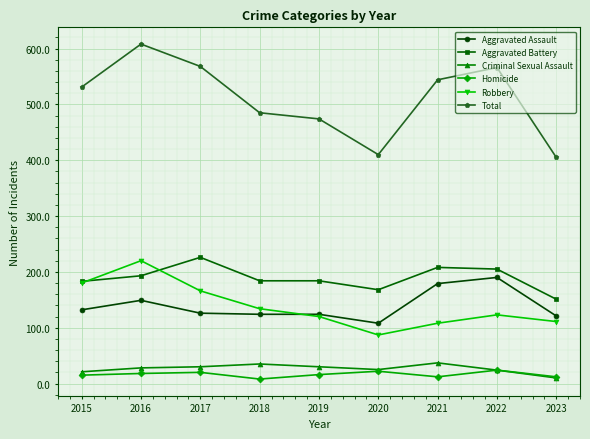

What are all the series names shown in the legend?

Aggravated Assault, Aggravated Battery, Criminal Sexual Assault, Homicide, Robbery, Total